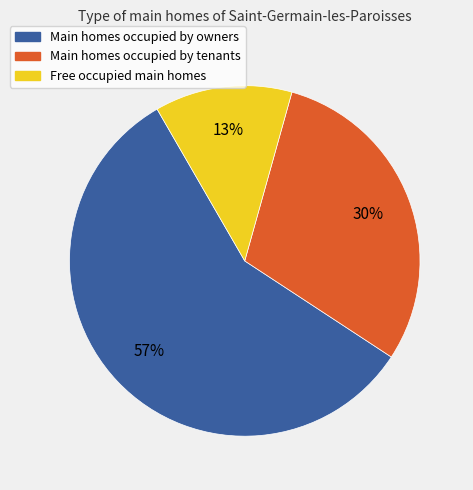

Which category has the biggest portion of the pie?

Main homes occupied by owners